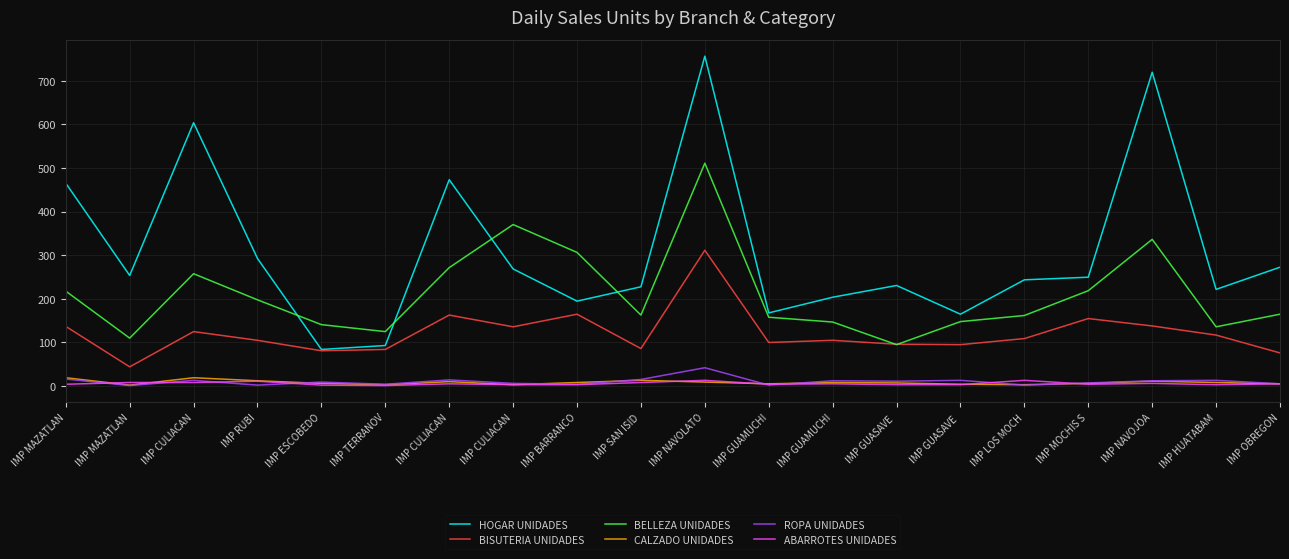

True or false: BISUTERIA UNIDADES and ROPA UNIDADES intersect in this chart.

False